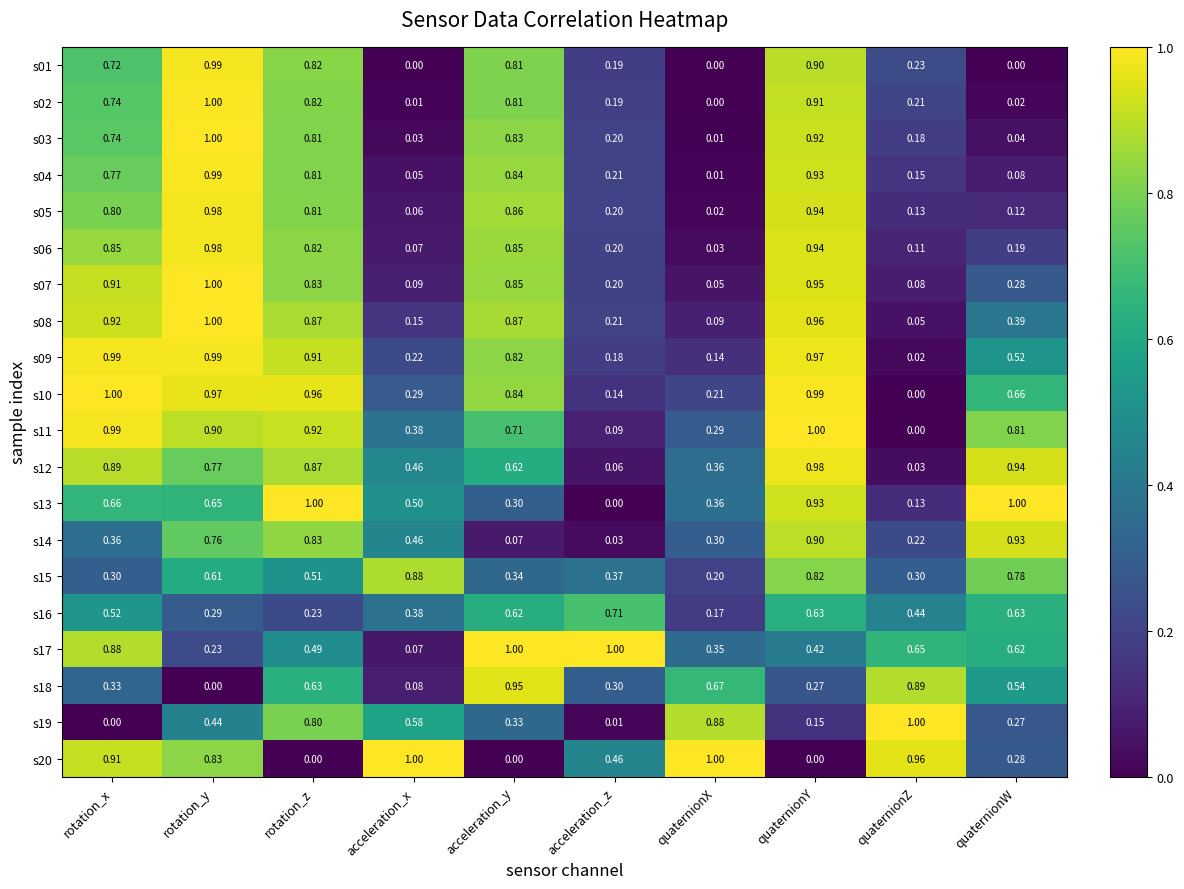

Is the value of s03 at quaternionY greater than the value of s06 at quaternionW?

Yes